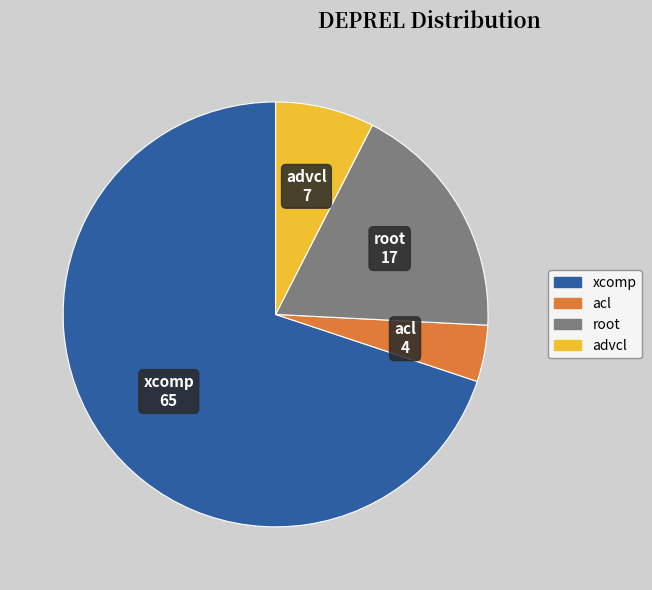

Is there a majority slice in this chart?

Yes